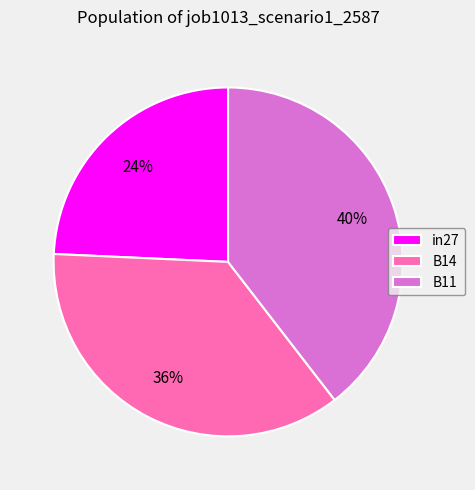

Which has a higher value, in27 or B11?

B11